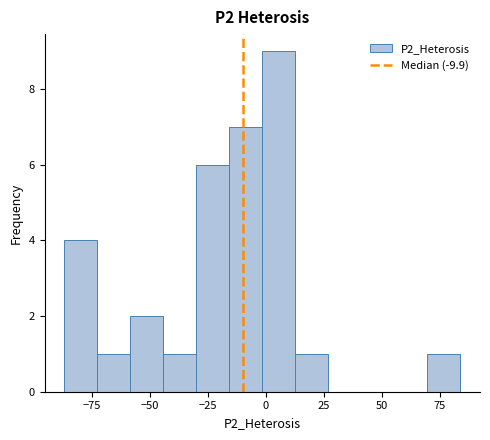

Around what value on the x-axis is the tallest bar? Give the approximate position of its centre, as read against the axis.

5